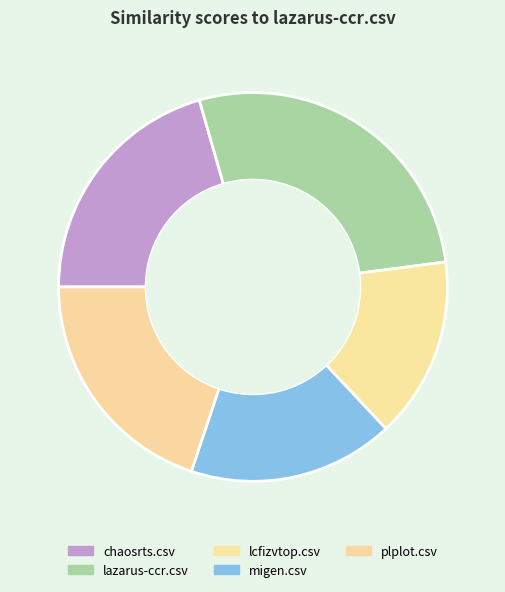

How many slices are in this pie chart?

5